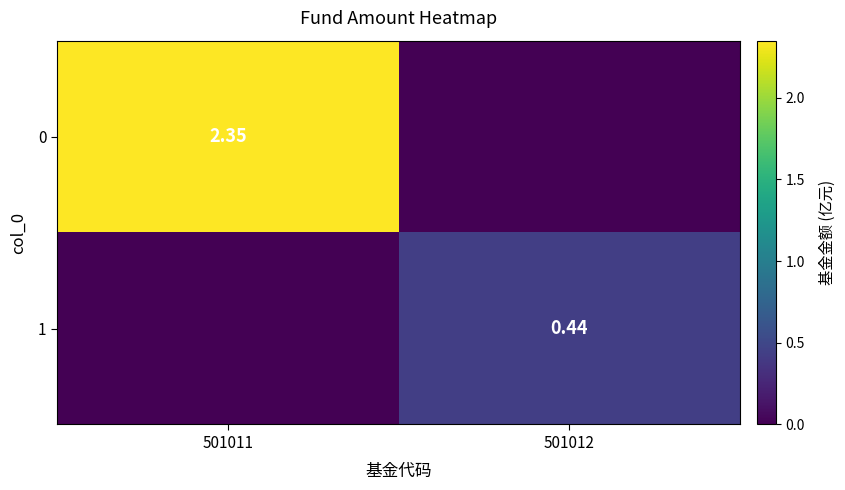

Is the value of 1 at 501012 greater than the value of 0 at 501011?

No